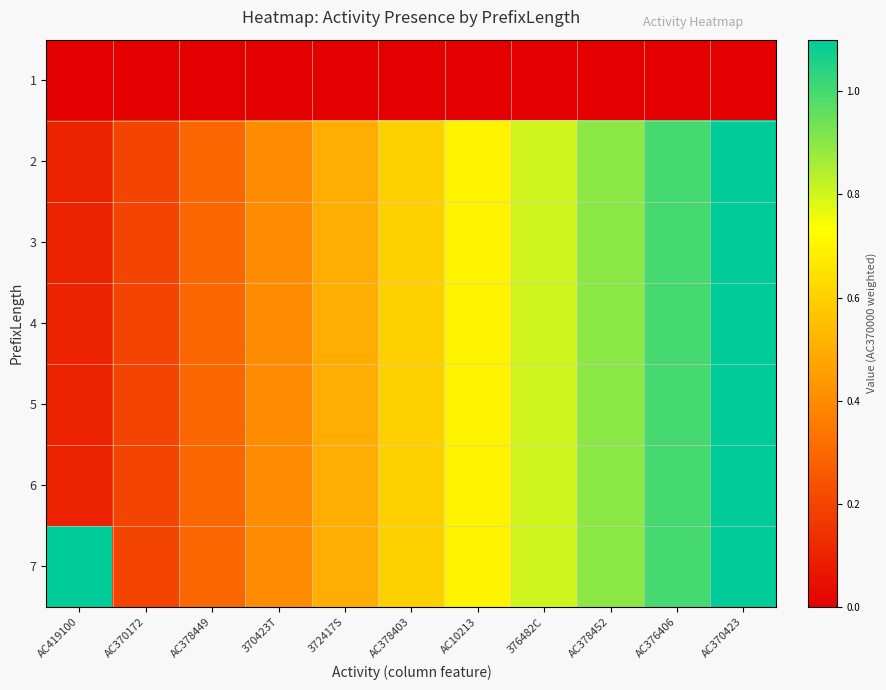

Reading left to right, transcribe all the data shown in this chart.

1: AC419100=0.0	AC370172=0.0	AC378449=0.0	370423T=0.0	372417S=0.0	AC378403=0.0	AC10213=0.0	376482C=0.0	AC378452=0.0	AC376406=0.0	AC370423=0.0
2: AC419100=0.1	AC370172=0.2	AC378449=0.3	370423T=0.4	372417S=0.5	AC378403=0.6	AC10213=0.7	376482C=0.8	AC378452=0.9	AC376406=1.0	AC370423=1.1
3: AC419100=0.1	AC370172=0.2	AC378449=0.3	370423T=0.4	372417S=0.5	AC378403=0.6	AC10213=0.7	376482C=0.8	AC378452=0.9	AC376406=1.0	AC370423=1.1
4: AC419100=0.1	AC370172=0.2	AC378449=0.3	370423T=0.4	372417S=0.5	AC378403=0.6	AC10213=0.7	376482C=0.8	AC378452=0.9	AC376406=1.0	AC370423=1.1
5: AC419100=0.1	AC370172=0.2	AC378449=0.3	370423T=0.4	372417S=0.5	AC378403=0.6	AC10213=0.7	376482C=0.8	AC378452=0.9	AC376406=1.0	AC370423=1.1
6: AC419100=0.1	AC370172=0.2	AC378449=0.3	370423T=0.4	372417S=0.5	AC378403=0.6	AC10213=0.7	376482C=0.8	AC378452=0.9	AC376406=1.0	AC370423=1.1
7: AC419100=1.1	AC370172=0.2	AC378449=0.3	370423T=0.4	372417S=0.5	AC378403=0.6	AC10213=0.7	376482C=0.8	AC378452=0.9	AC376406=1.0	AC370423=1.1